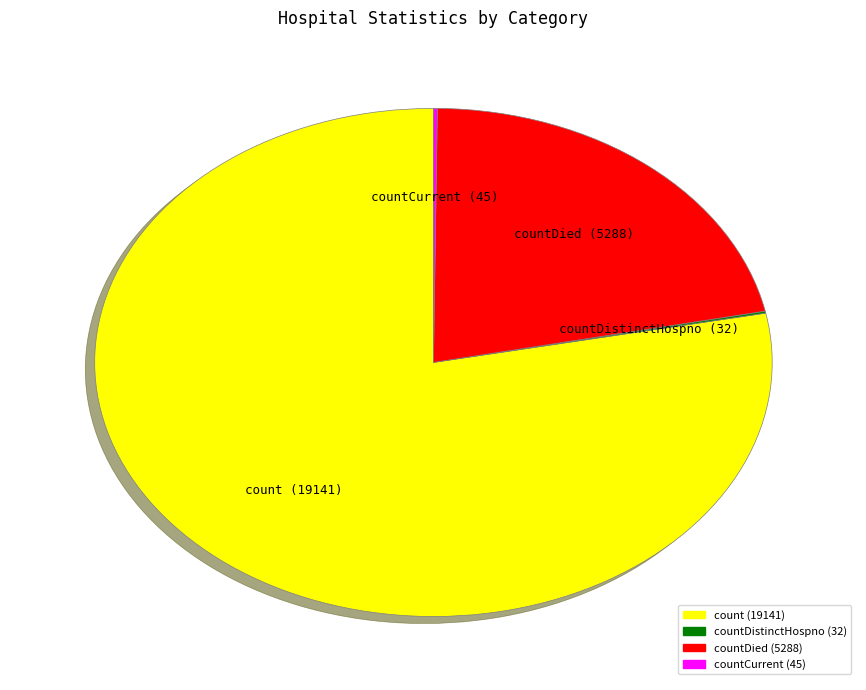

Does any single category account for the majority?

Yes